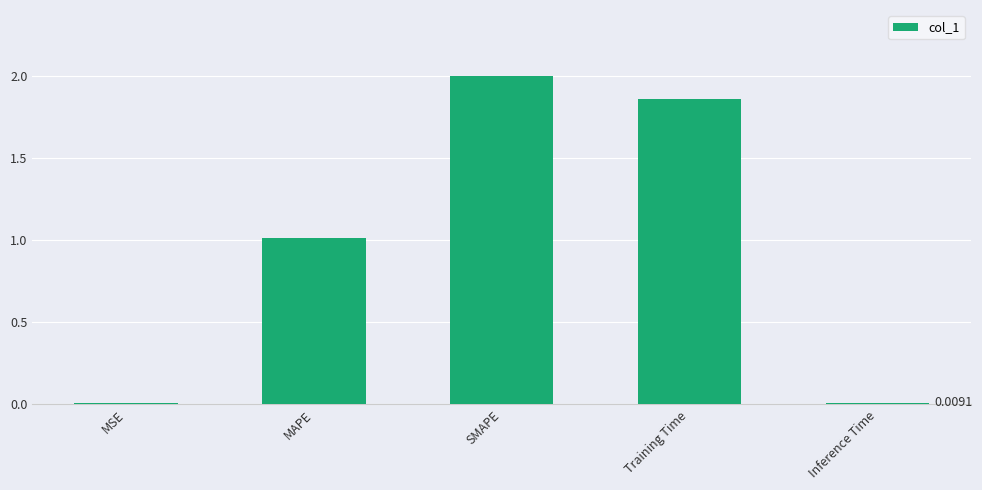

What is the sum of all values?

4.9